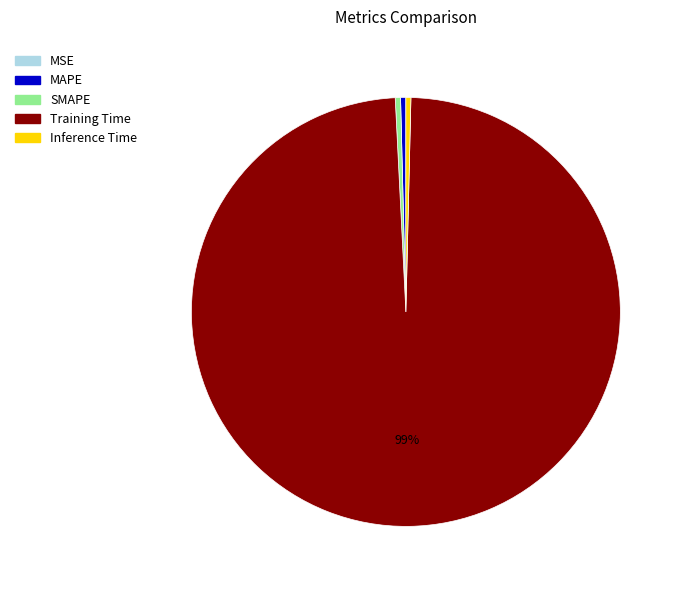

Which slice is the largest?

Training Time